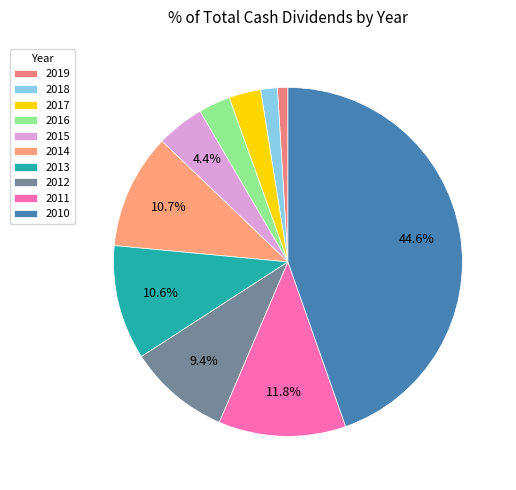

To the nearest percent, what is the average slice percentage?

10%